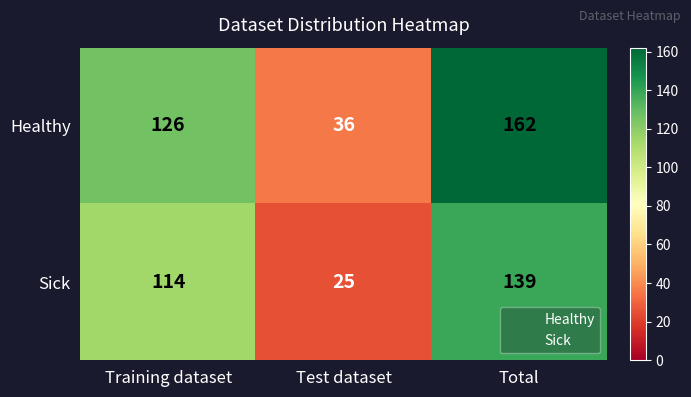

What is the minimum value shown in the chart?

25